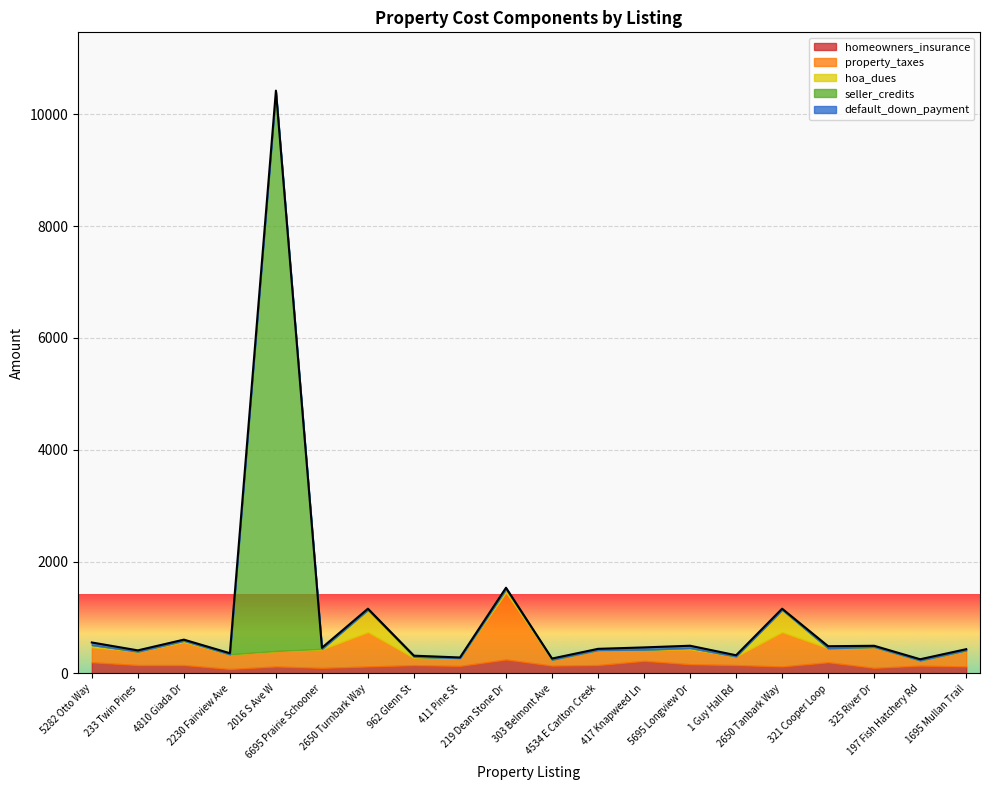

At which category is the sum across all series the highest?

2016 S Ave W